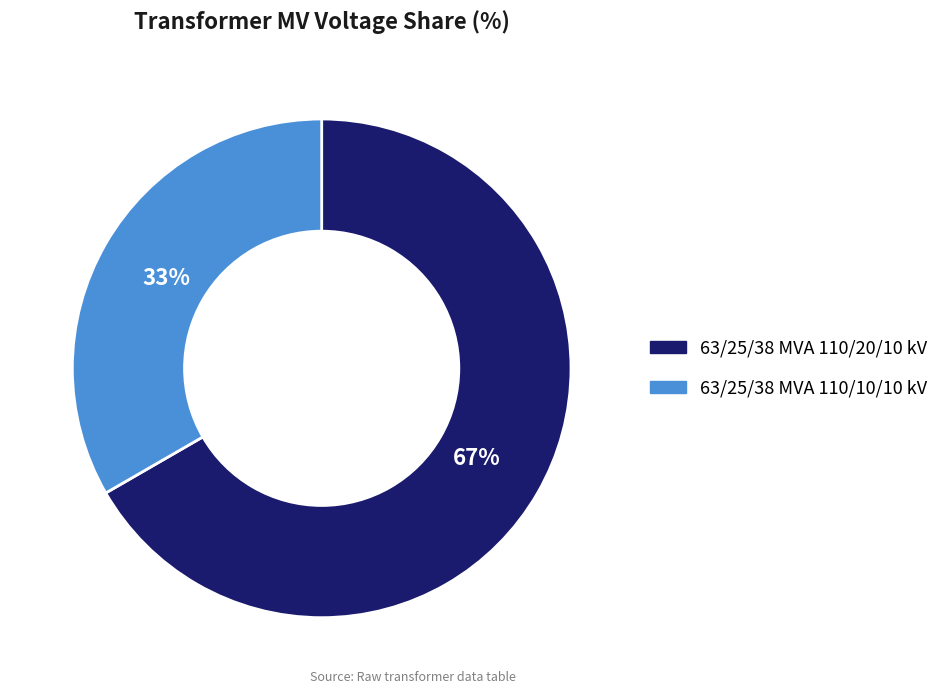

Which has a higher value, 63/25/38 MVA 110/10/10 kV or 63/25/38 MVA 110/20/10 kV?

63/25/38 MVA 110/20/10 kV